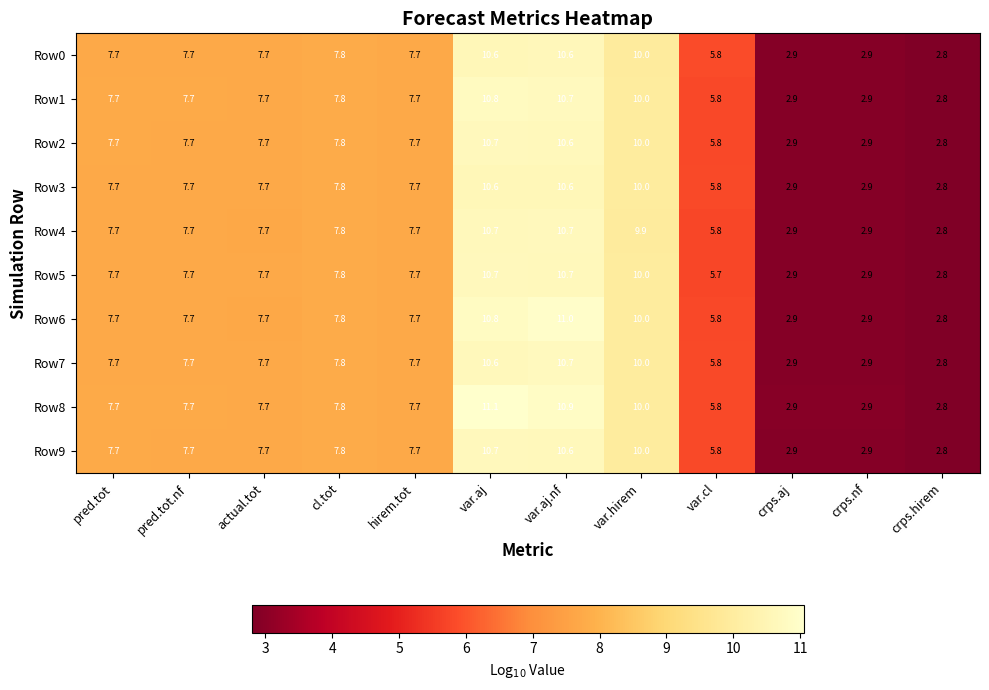

At which category does the chart reach its minimum across all series?

crps.hirem